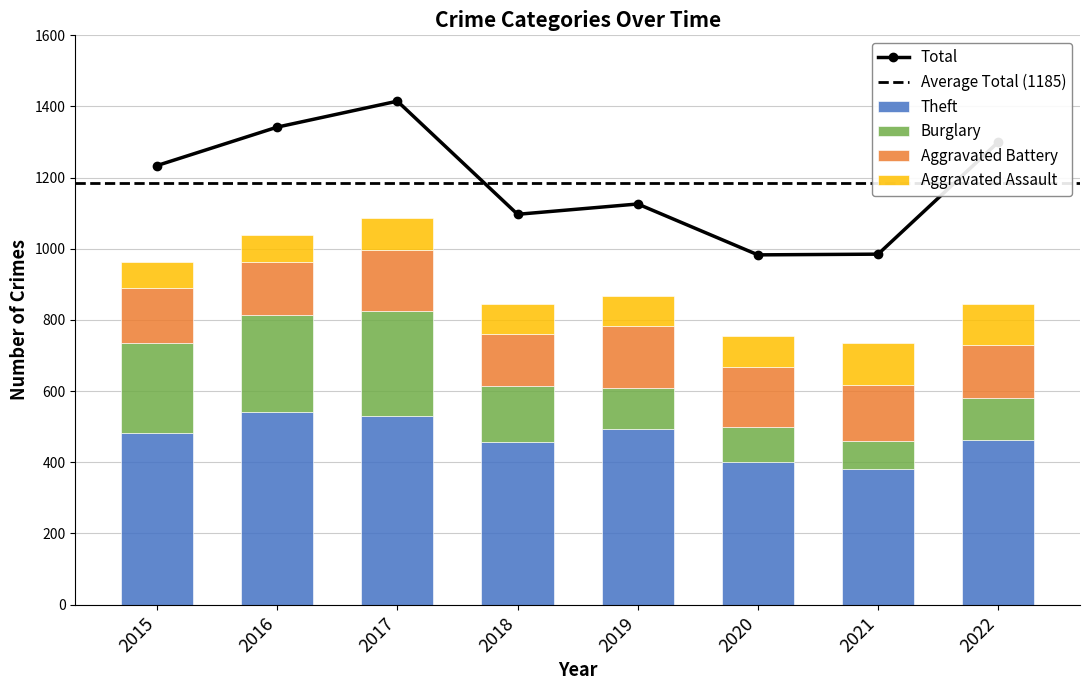

What is the spread (max minus min) of values at 2019?

1043